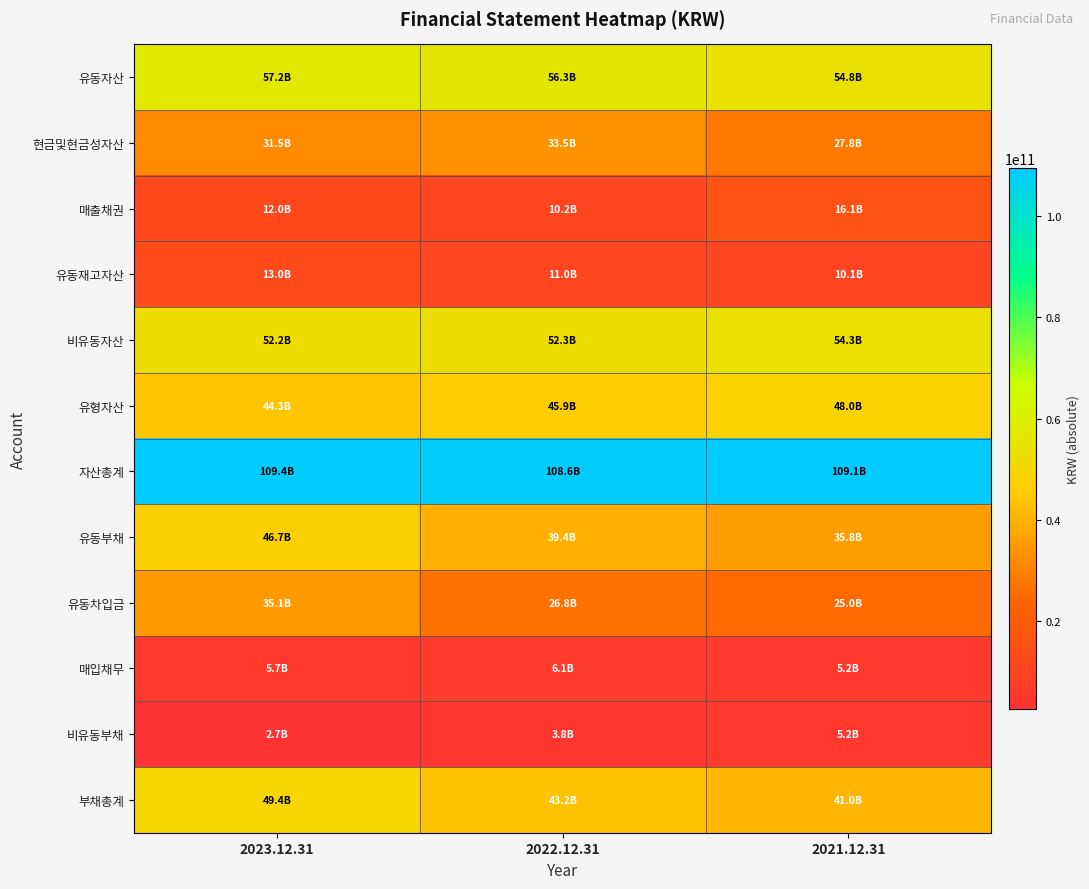

At which category is the sum across all series the highest?

2023.12.31